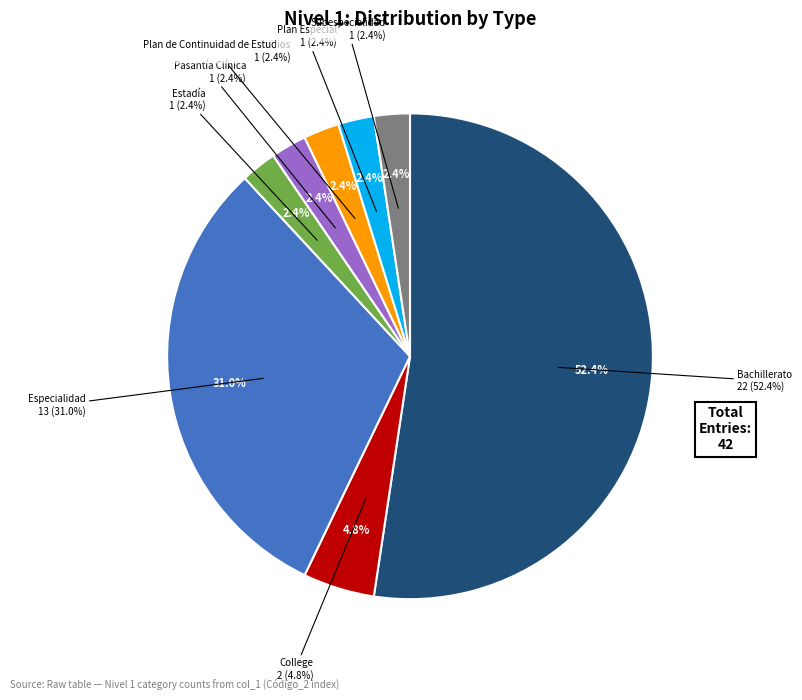

To the nearest percent, what percentage of the pie is Especialidad?

31%